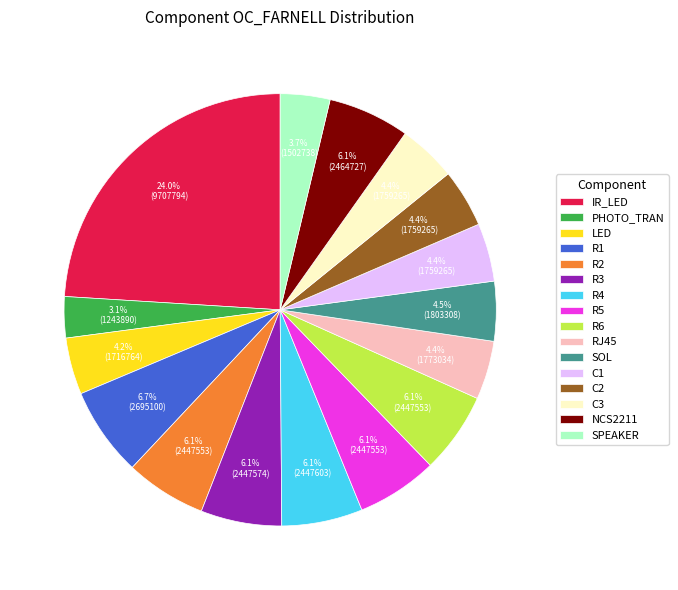

Combined, do SPEAKER and C1 account for over 50%?

No